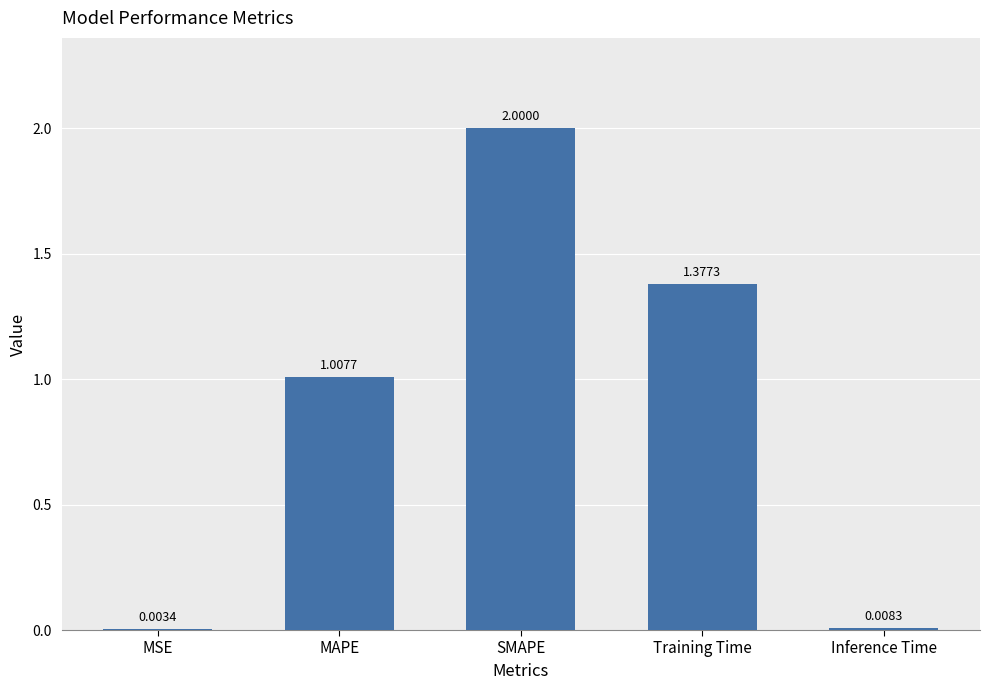

At which category does the chart reach its peak across all series?

SMAPE